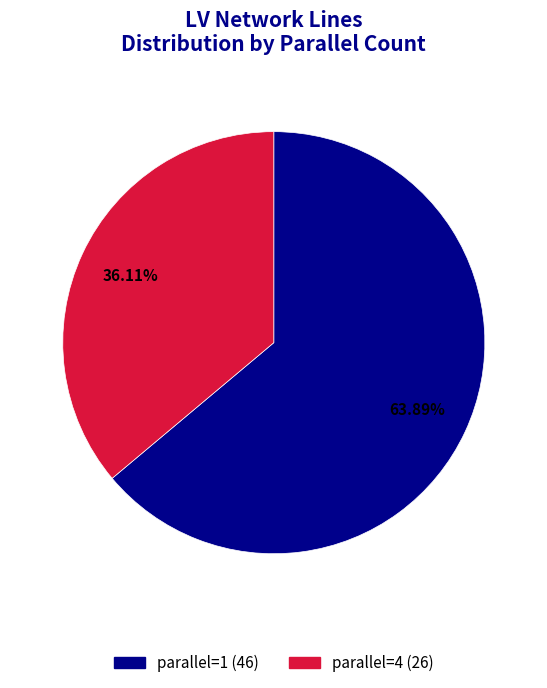

To the nearest percent, what is the difference between the largest and smallest slice percentages?

28%